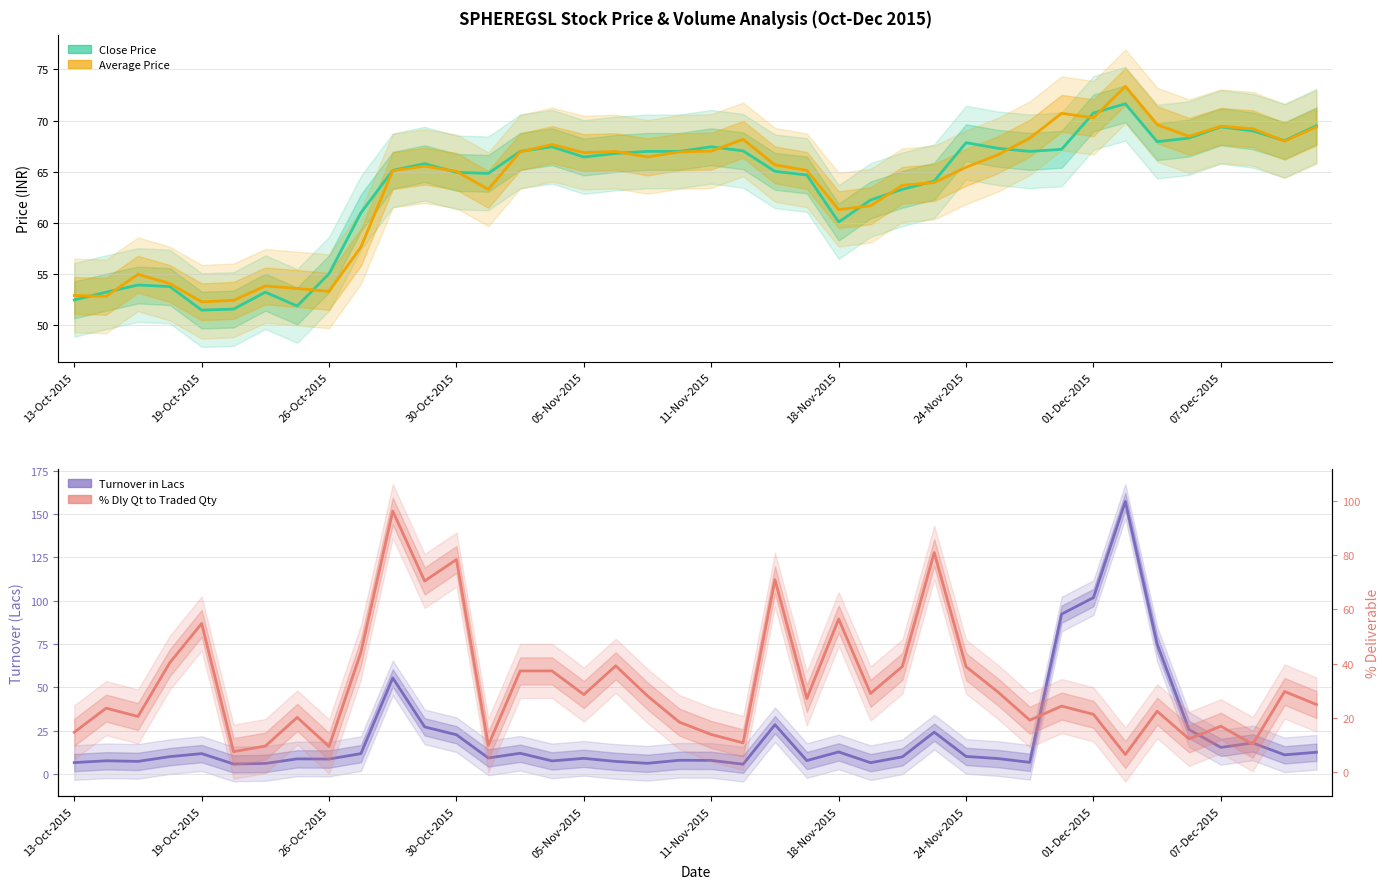

What is the difference between the second highest and second lowest values in the % Dly Qt to Traded Qty series?

73.6